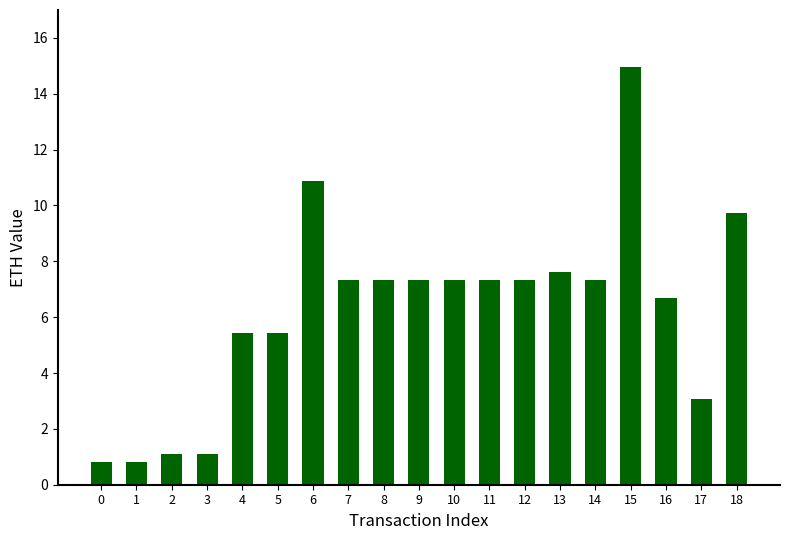

Count the number of values greater than 7.

11